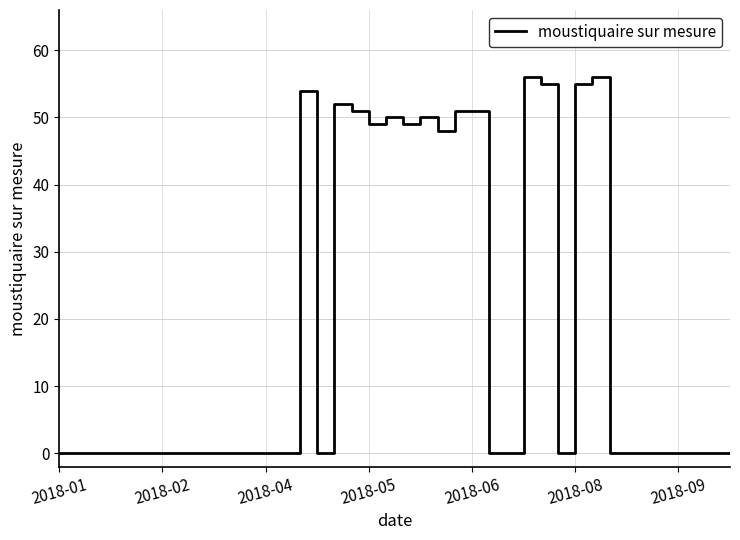

True or false: the data has more than 1 interior local peaks.

True